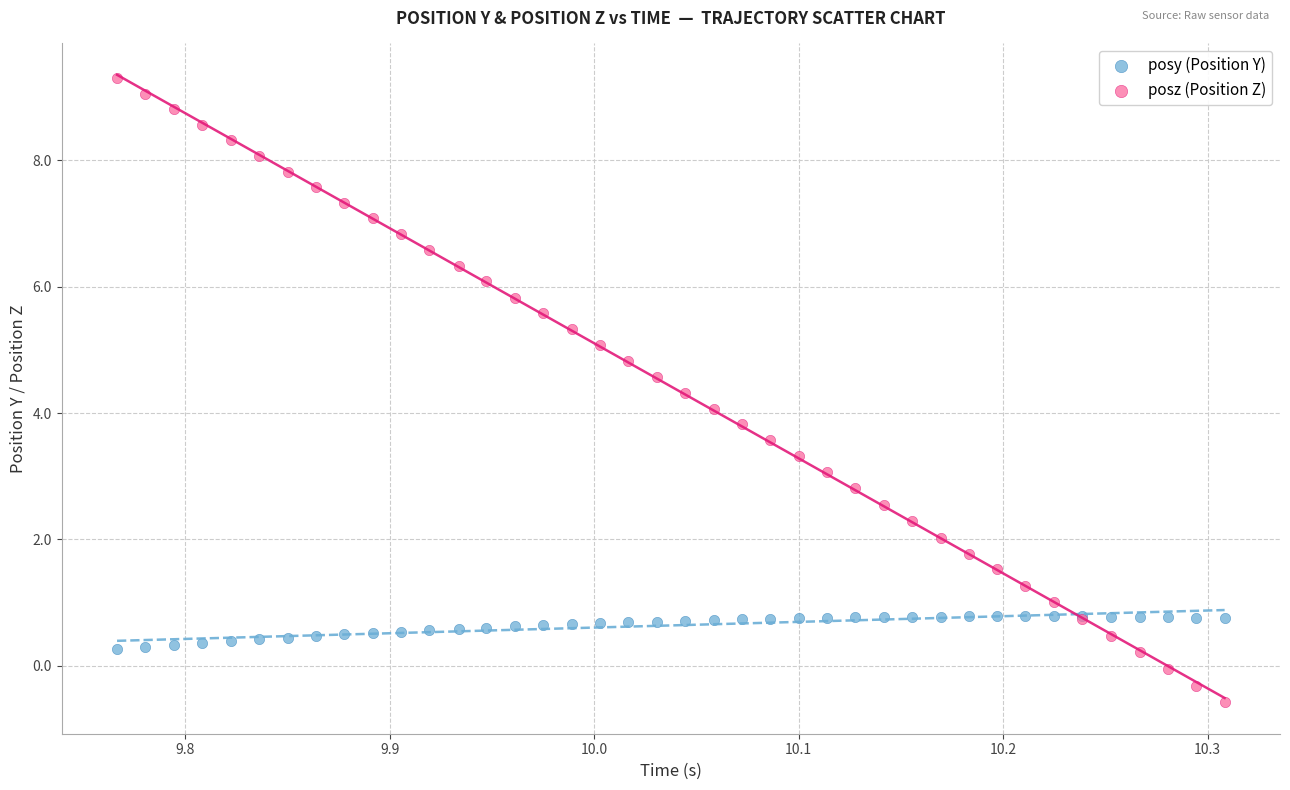

Which series reaches the maximum Y coordinate?

posz (Position Z)